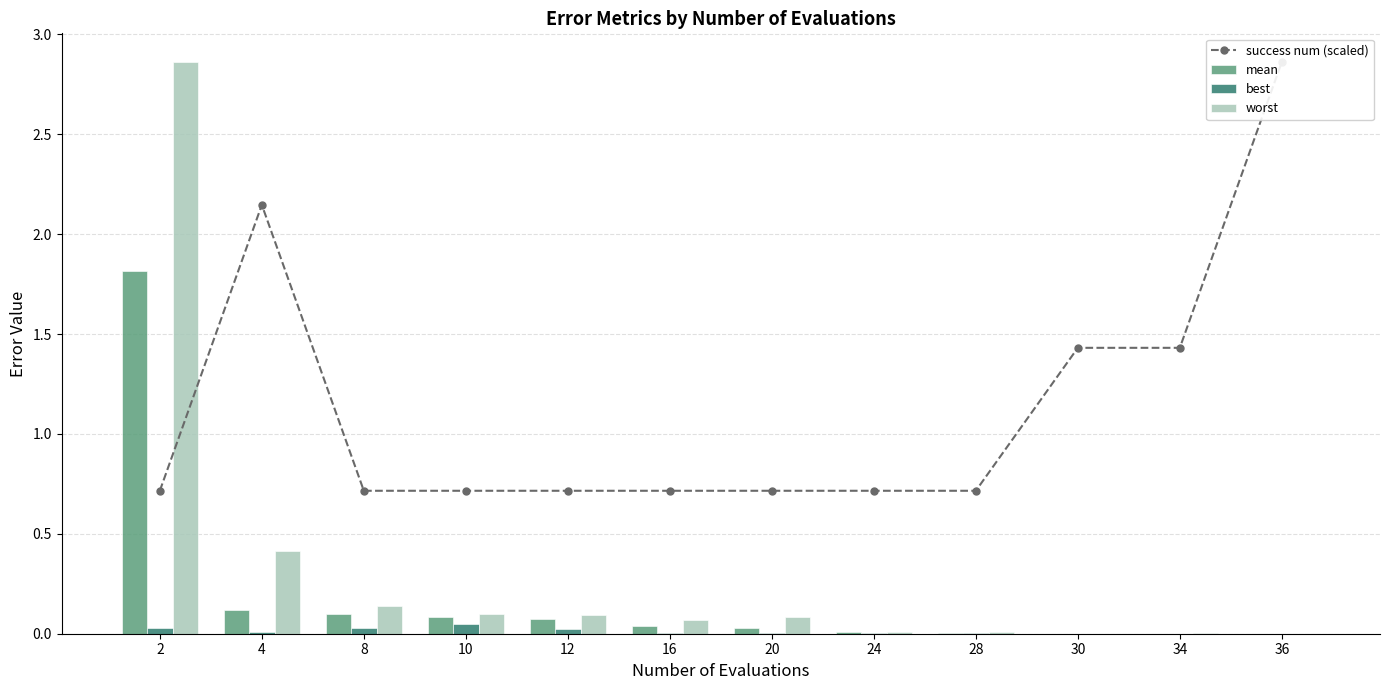

At which label is mean closest to 0?

36